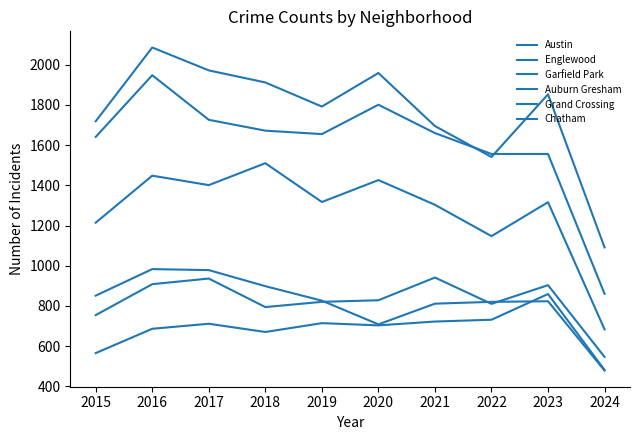

How many lines are shown in the chart?

6